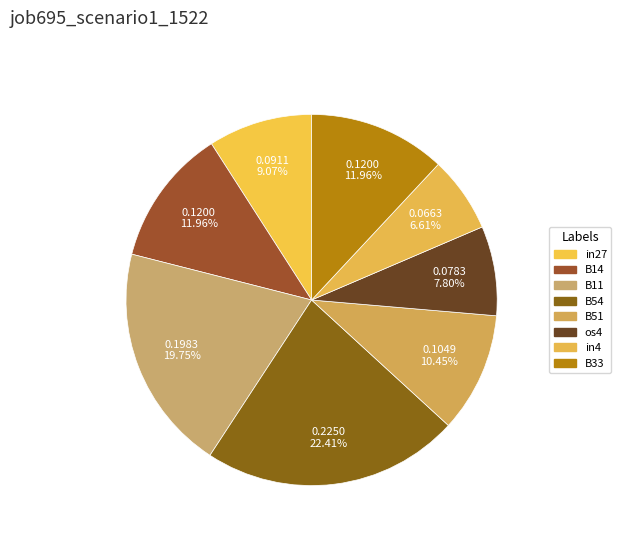

Between in4 and os4, which is larger?

os4